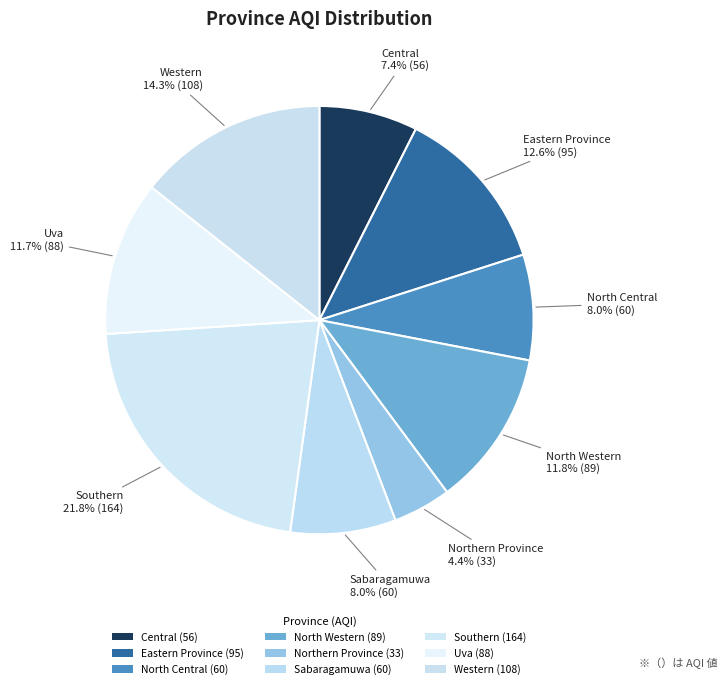

Rank the categories by value from lowest to highest.

Northern Province, Central, North Central, Sabaragamuwa, Uva, North Western, Eastern Province, Western, Southern